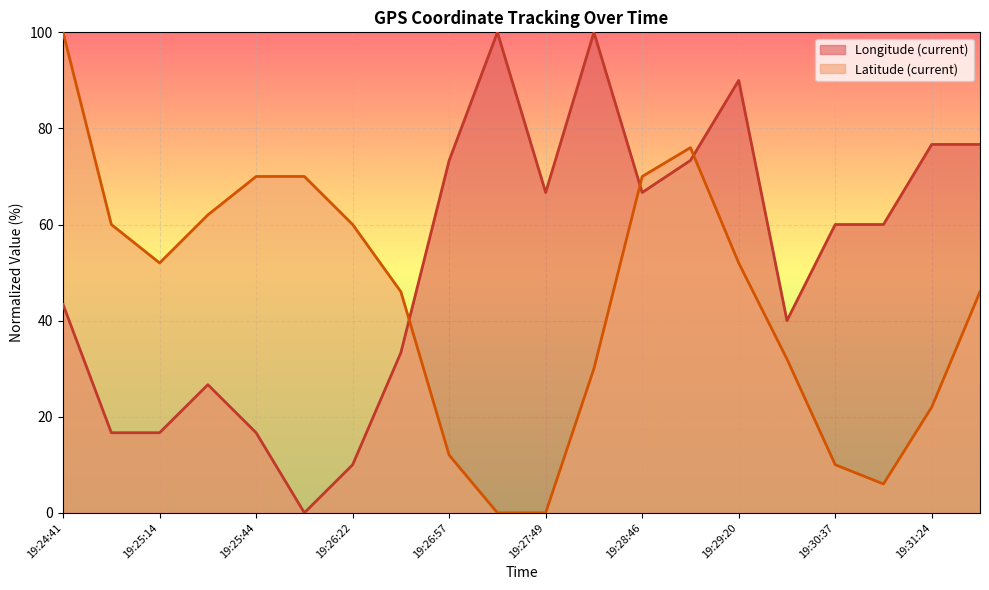

Where do Latitude (current) and Longitude (current) first cross each other?

19:26:36 and 19:26:57